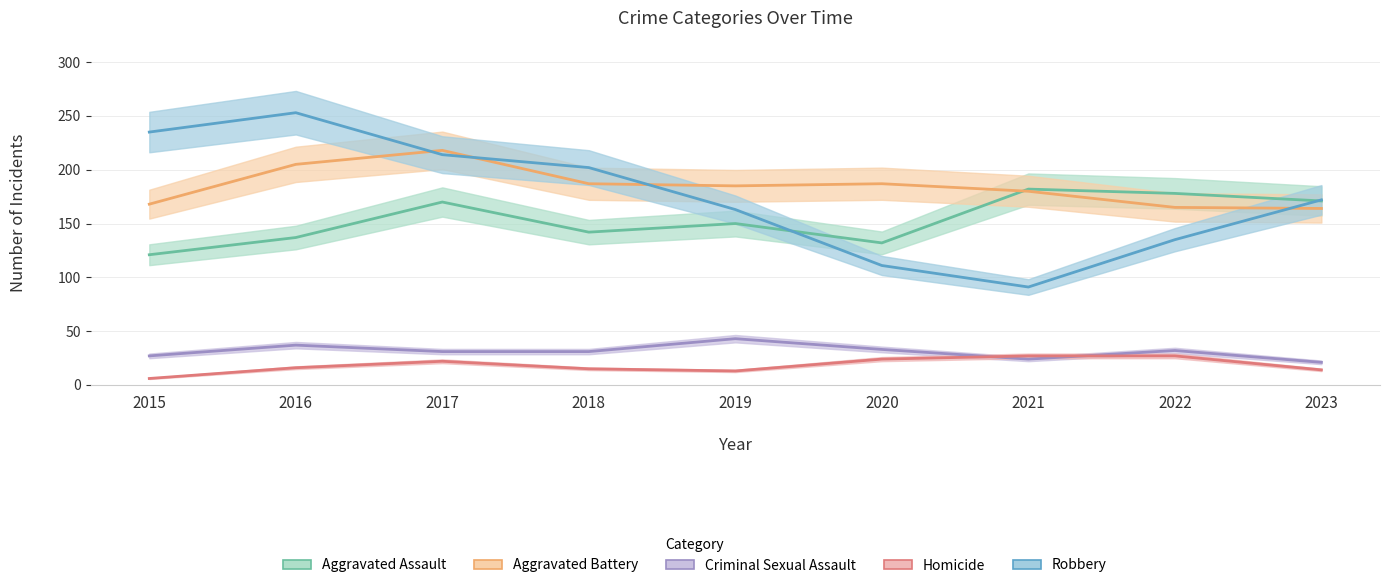

Is this an area chart (filled region under the line)?

No